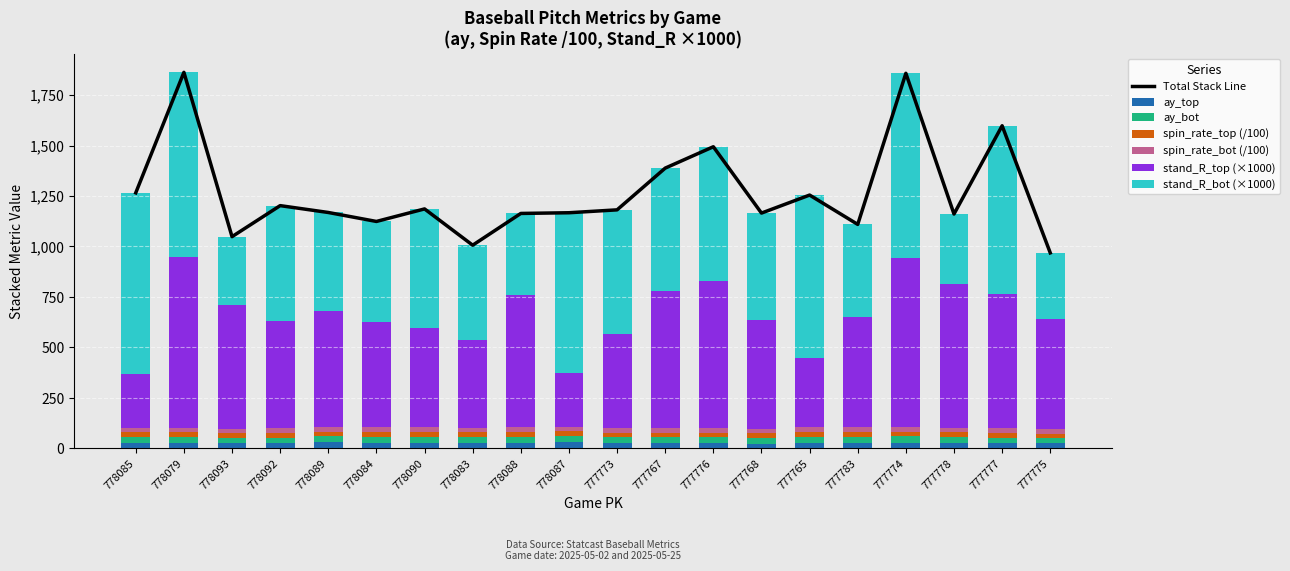

Rank the categories by ay_bot value from highest to lowest.

777774, 778083, 778085, 777767, 778089, 777765, 778087, 778079, 778088, 777783, 778090, 778084, 777778, 777773, 777776, 778092, 778093, 777777, 777768, 777775